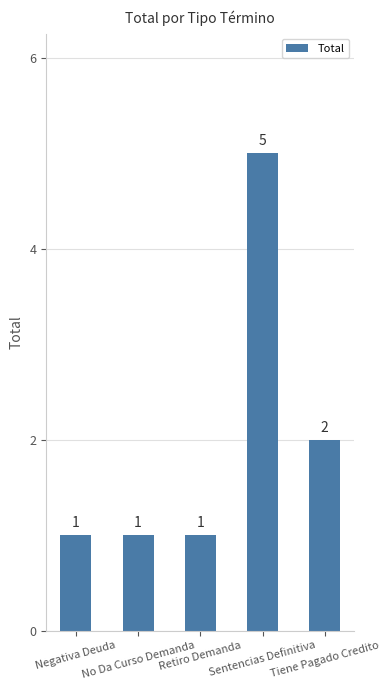

What is the difference between the maximum and minimum values?

4